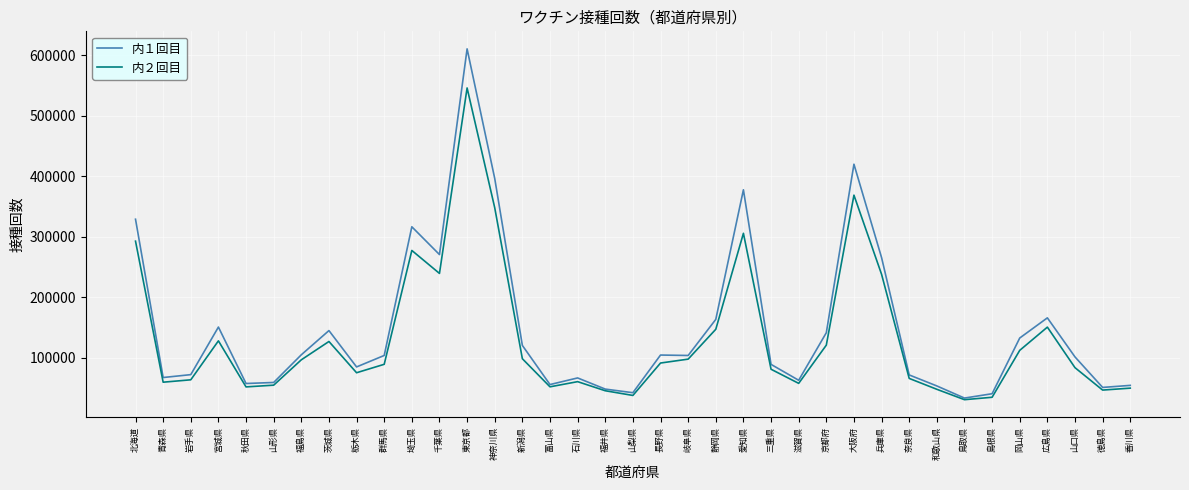

Rank the series by their average value, from highest to lowest.

内１回目, 内２回目